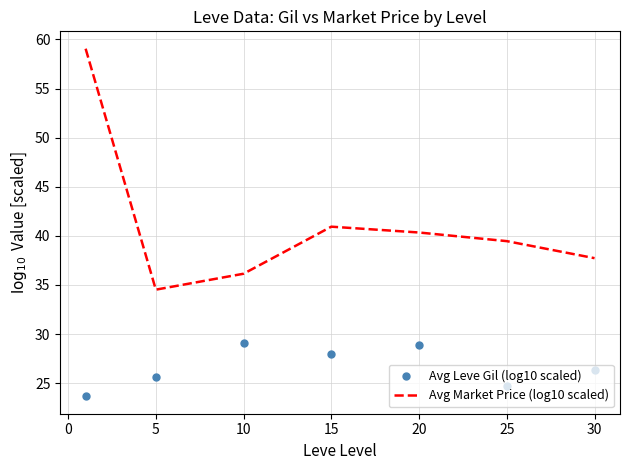

Which series has the largest range (max minus min)?

Avg Market Price (log10 scaled)